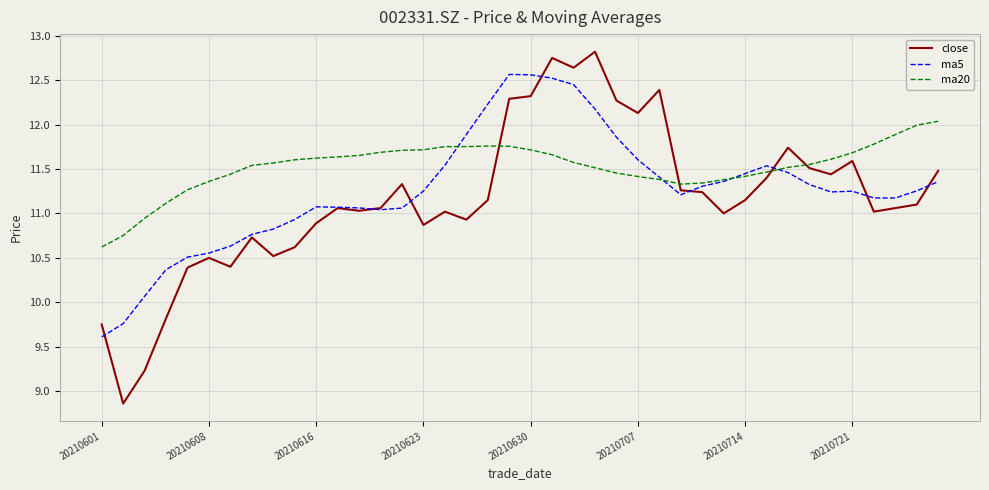

Which series has the widest spread of values?

close